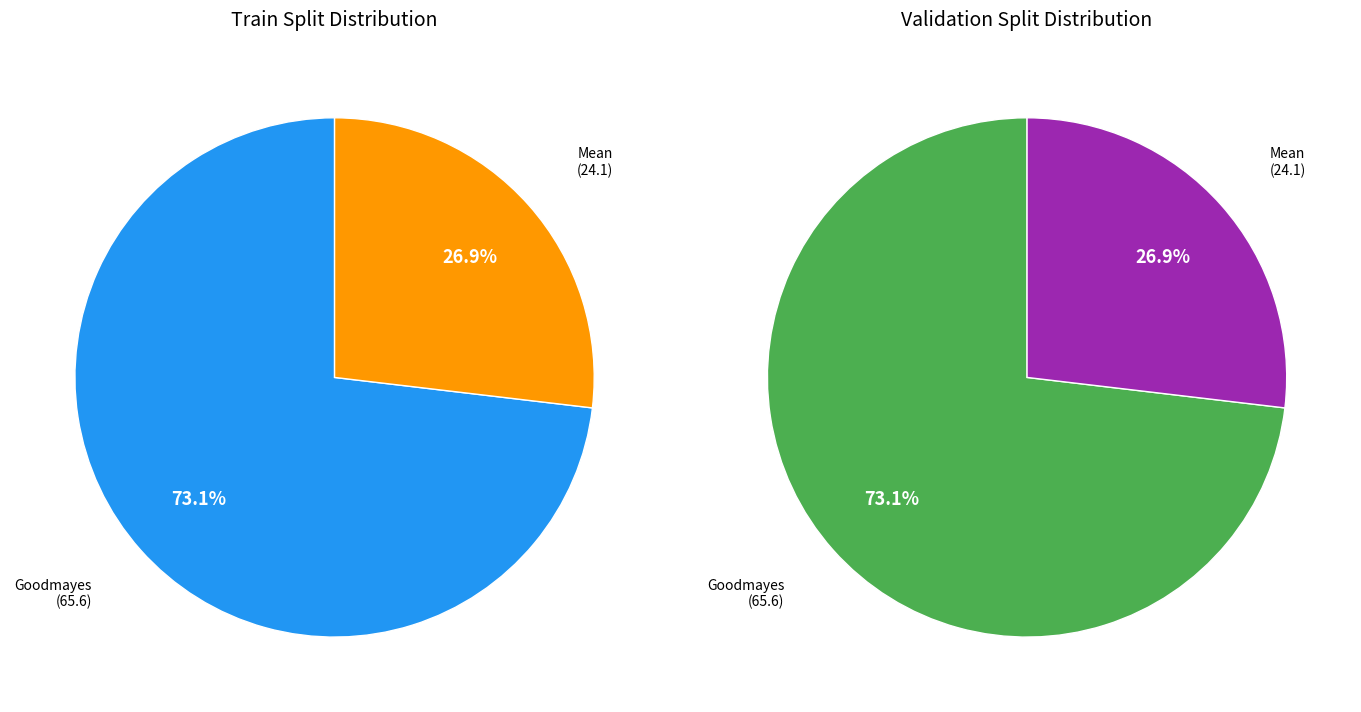

To the nearest percent, what is the difference between the Mean and Goodmayes slice percentages?

46%